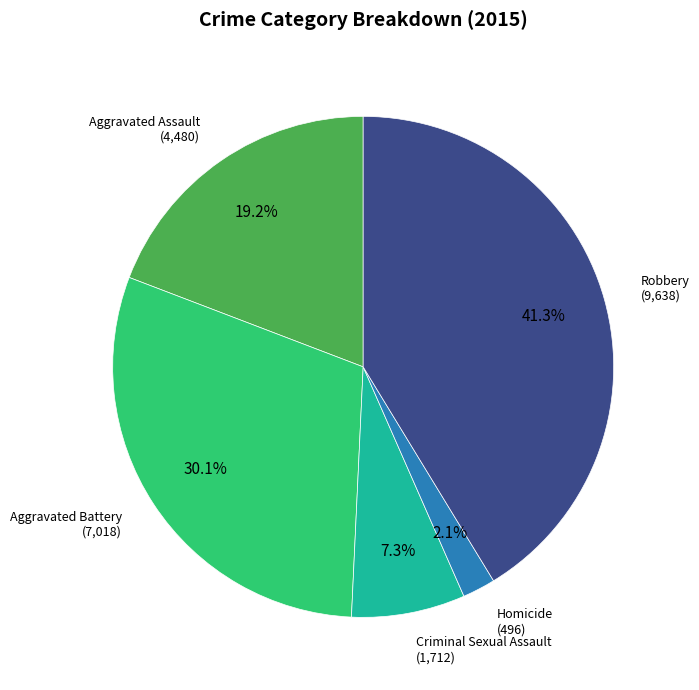

Is there any slice that represents more than half of the pie?

No